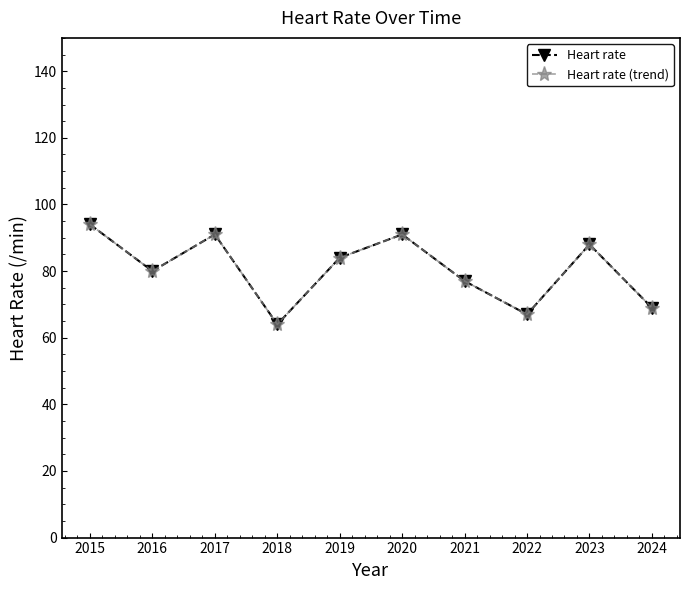

Between 2017 and 2020, which is larger?

2017